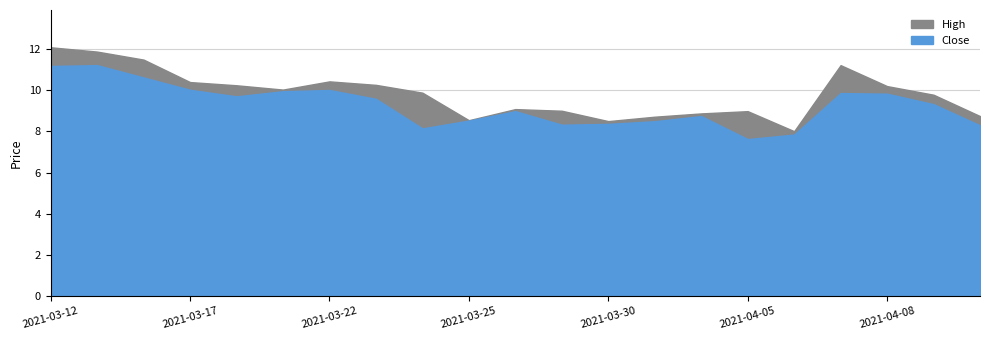

Which series has the largest total across all categories?

High